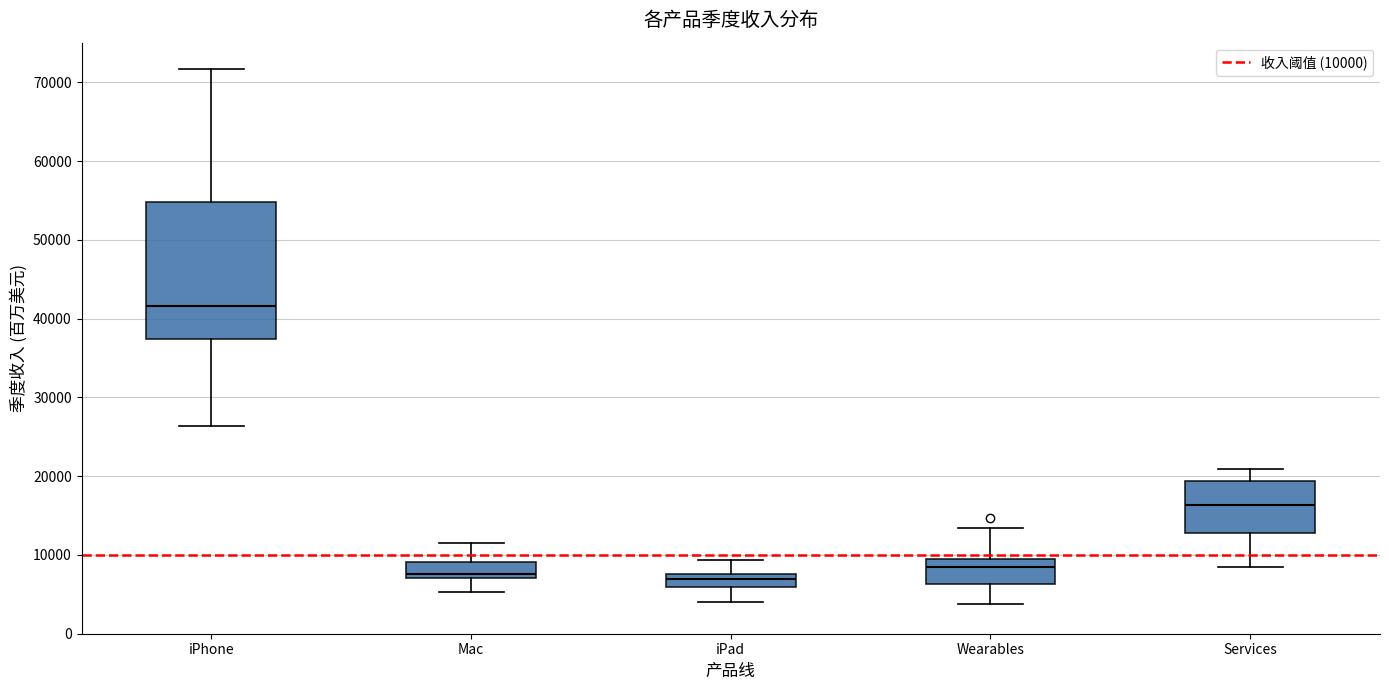

Where is the lower edge of the box for Mac on the y-axis? The values are not printed on the chart, so give them approximately, as read against the axis.

7000